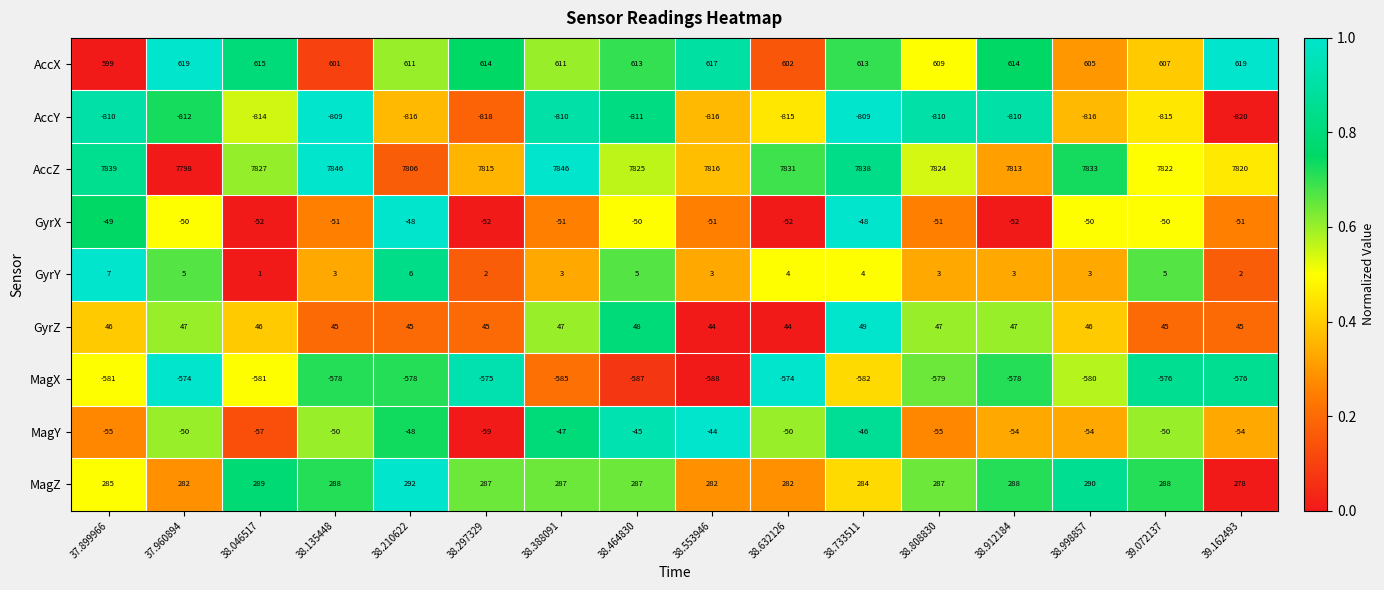

What is the maximum value shown in the chart?

7846